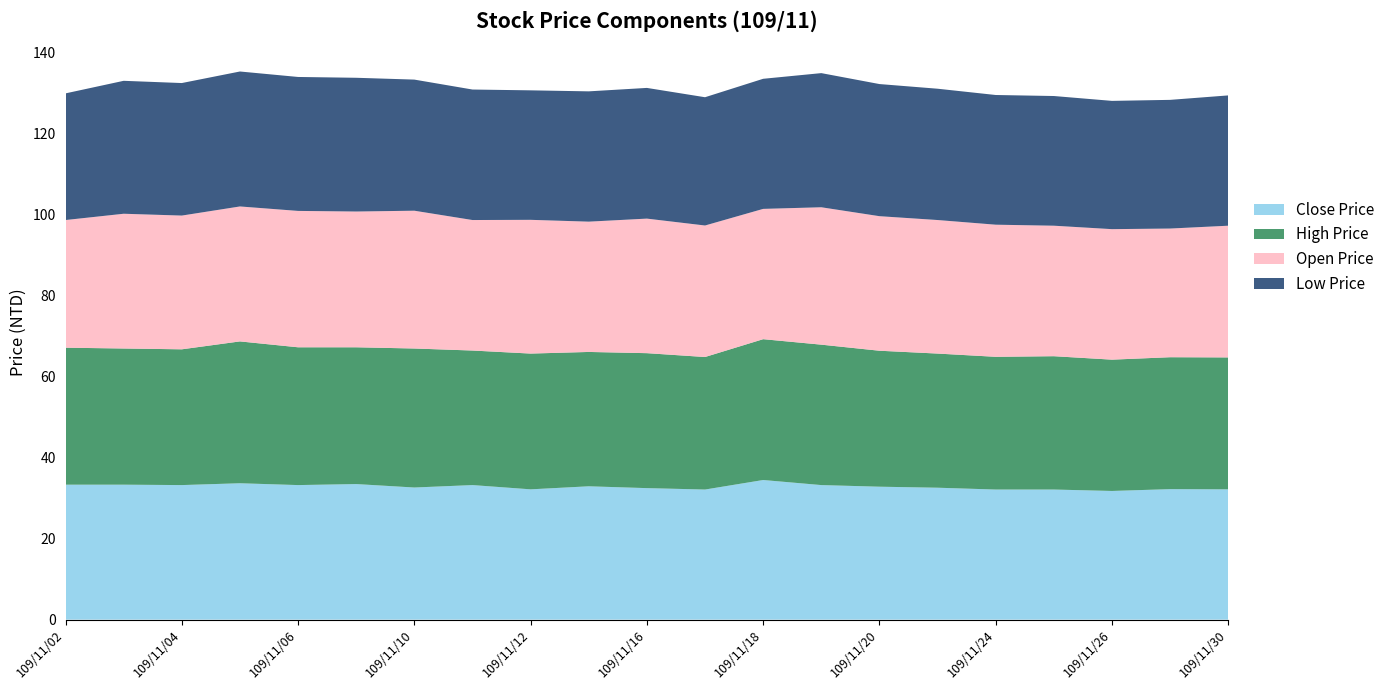

Reading left to right, what are all the values shown in this chart?

Close Price: 109/11/02=33.3	109/11/03=33.3	109/11/04=33.2	109/11/05=33.6	109/11/06=33.2	109/11/09=33.5	109/11/10=32.6	109/11/11=33.2	109/11/12=32.1	109/11/13=32.9	109/11/16=32.5	109/11/17=32.1	109/11/18=34.5	109/11/19=33.2	109/11/20=32.8	109/11/23=32.5	109/11/24=32.1	109/11/25=32.1	109/11/26=31.8	109/11/27=32.2	109/11/30=32.1
High Price: 109/11/02=33.8	109/11/03=33.6	109/11/04=33.5	109/11/05=35.0	109/11/06=34.0	109/11/09=33.8	109/11/10=34.3	109/11/11=33.2	109/11/12=33.5	109/11/13=33.1	109/11/16=33.3	109/11/17=32.7	109/11/18=34.8	109/11/19=34.6	109/11/20=33.5	109/11/23=33.1	109/11/24=32.8	109/11/25=32.9	109/11/26=32.4	109/11/27=32.5	109/11/30=32.5
Open Price: 109/11/02=31.5	109/11/03=33.2	109/11/04=33.0	109/11/05=33.3	109/11/06=33.6	109/11/09=33.5	109/11/10=34.0	109/11/11=32.2	109/11/12=33.0	109/11/13=32.1	109/11/16=33.2	109/11/17=32.5	109/11/18=32.1	109/11/19=33.9	109/11/20=33.2	109/11/23=33.0	109/11/24=32.6	109/11/25=32.2	109/11/26=32.2	109/11/27=31.8	109/11/30=32.5
Low Price: 109/11/02=31.2	109/11/03=32.8	109/11/04=32.7	109/11/05=33.3	109/11/06=33.0	109/11/09=33.0	109/11/10=32.4	109/11/11=32.2	109/11/12=31.9	109/11/13=32.1	109/11/16=32.2	109/11/17=31.6	109/11/18=32.1	109/11/19=33.1	109/11/20=32.6	109/11/23=32.4	109/11/24=32.0	109/11/25=32.0	109/11/26=31.6	109/11/27=31.8	109/11/30=32.1